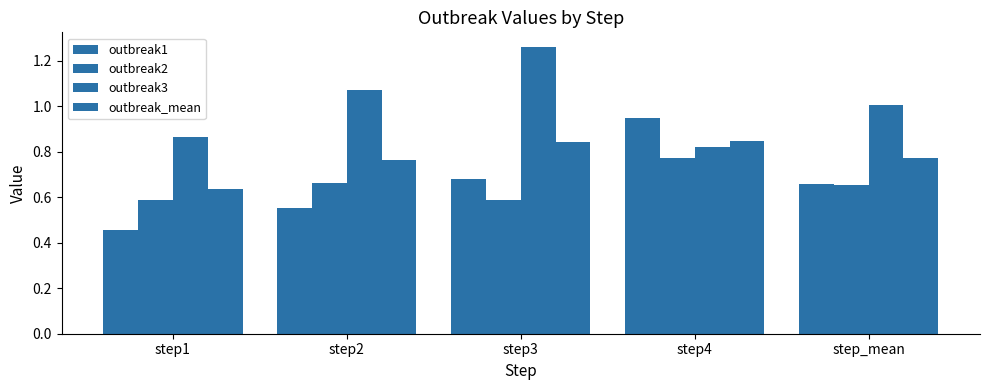

Is it true that outbreak1 equals 0.7 at step_mean?

True